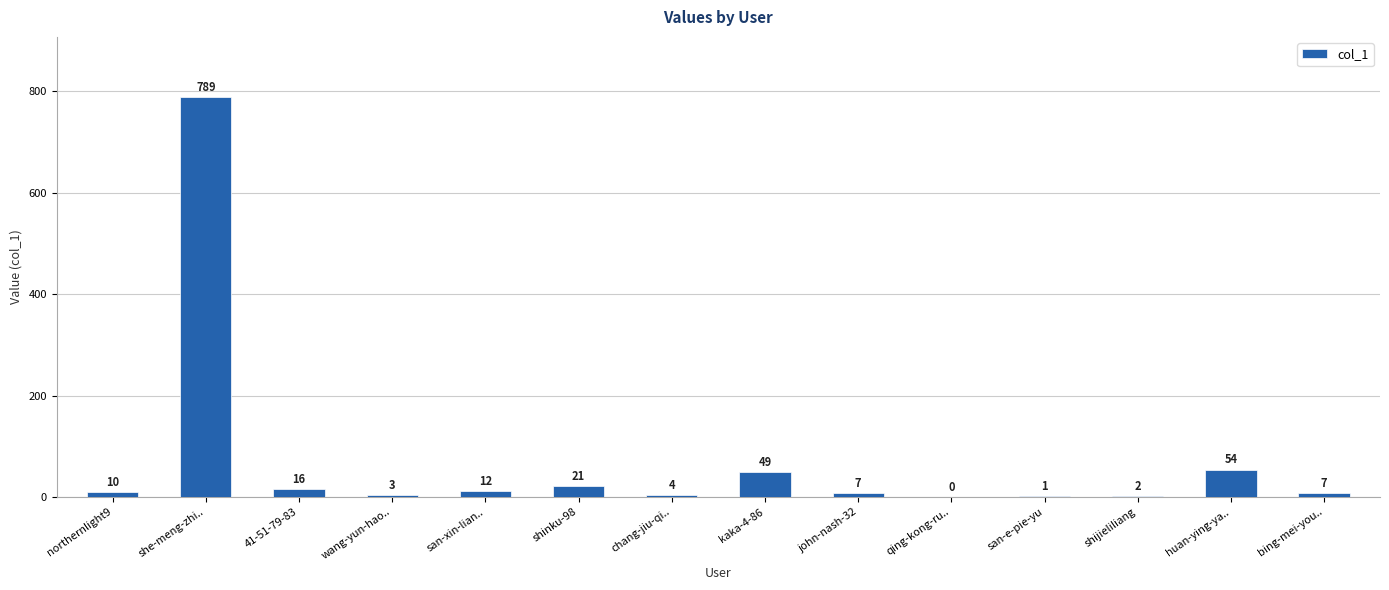

At which category does the chart reach its peak across all series?

she-meng-zhi..